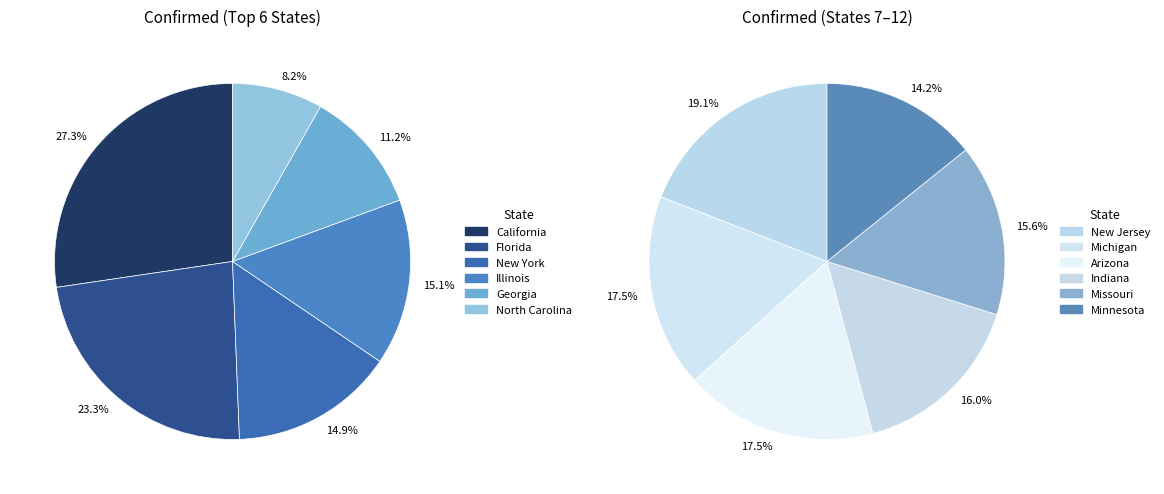

Does any single category account for the majority?

No